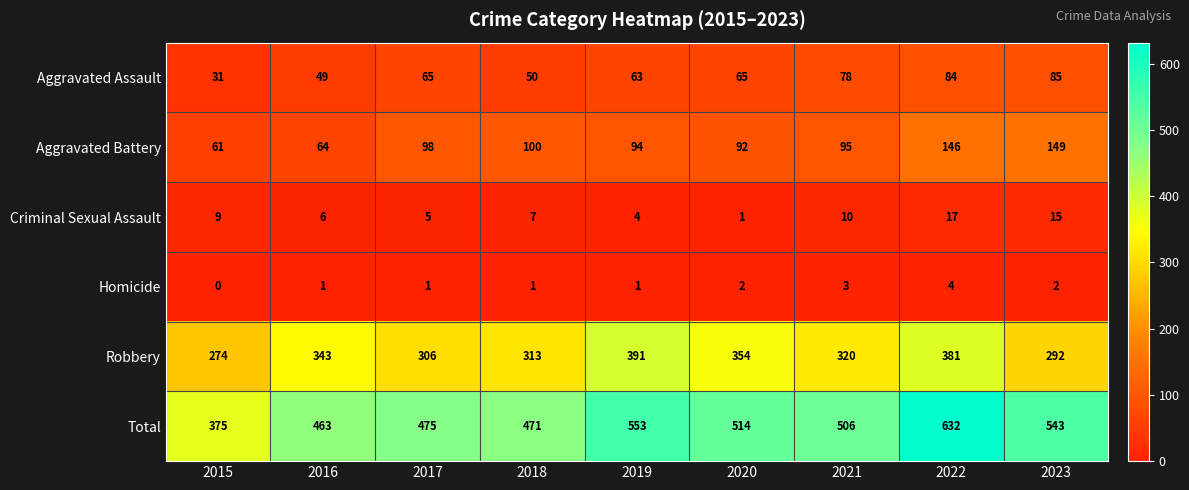

How many distinct data groups are displayed?

6